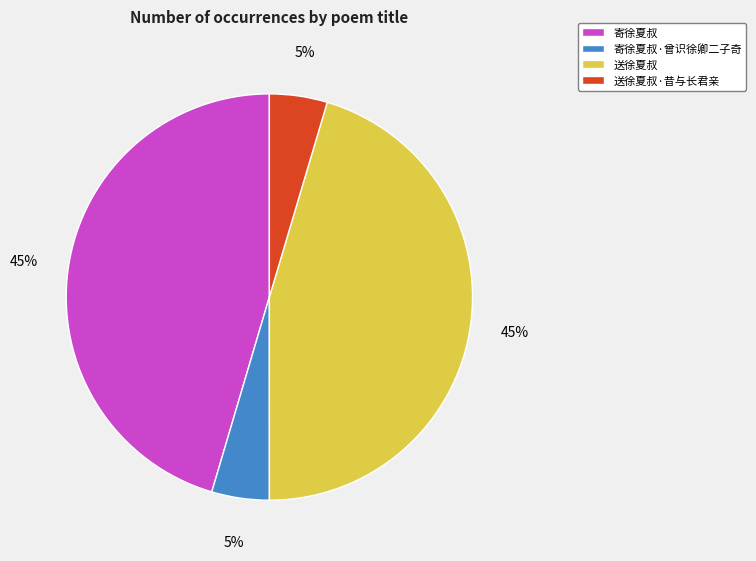

Between 送徐夏叔 and 寄徐夏叔·曾识徐卿二子奇, which is larger?

送徐夏叔